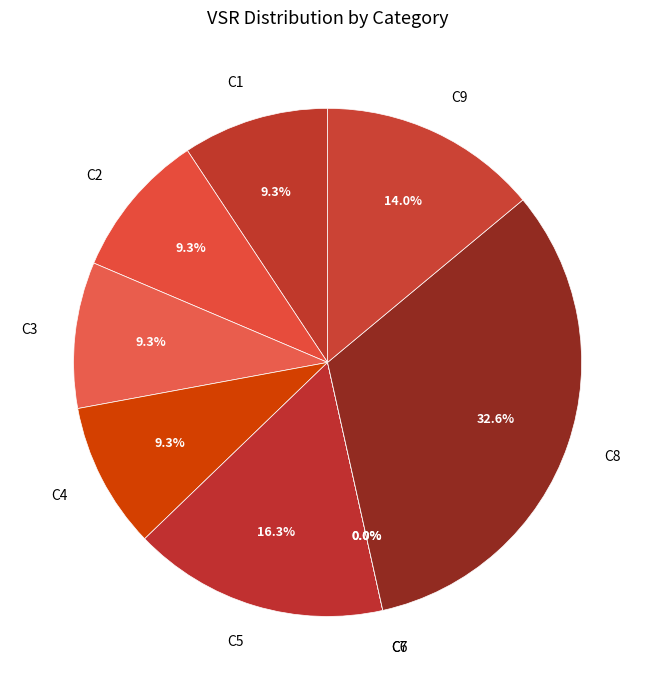

The C7 slice represents 7% of the pie. True or false?

False